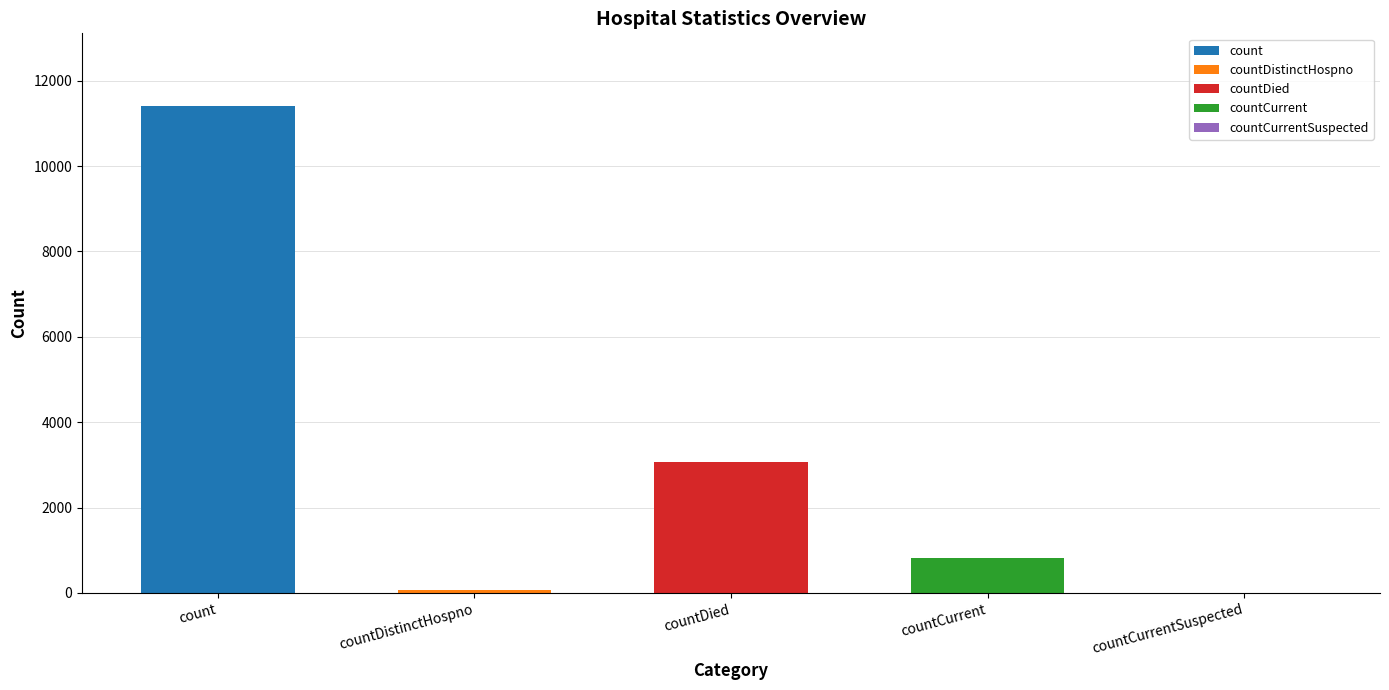

At which category does the chart reach its peak across all series?

count